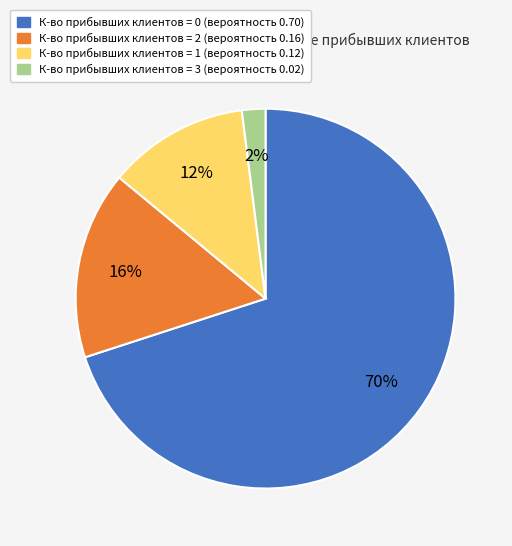

Does any single category account for the majority?

Yes